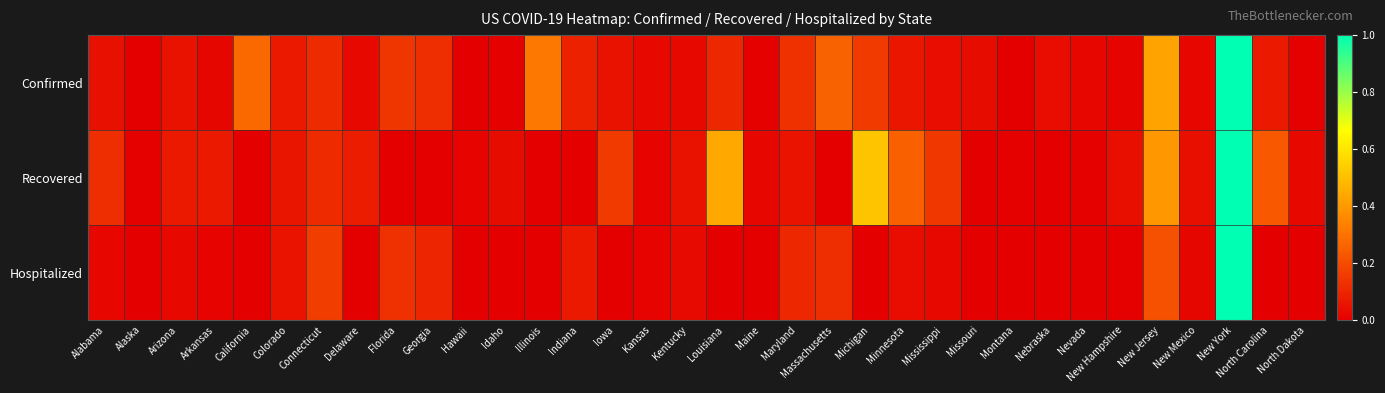

Which series changed the most between Alabama and Connecticut?

Hospitalized